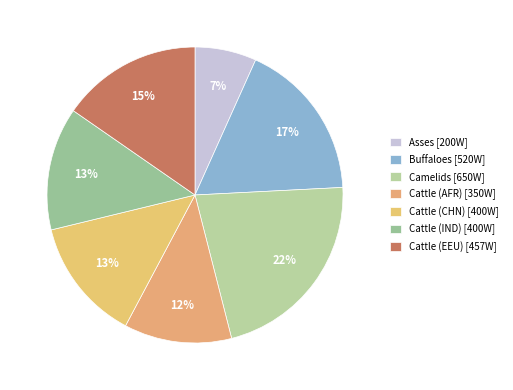

How many segments does this pie chart have?

7